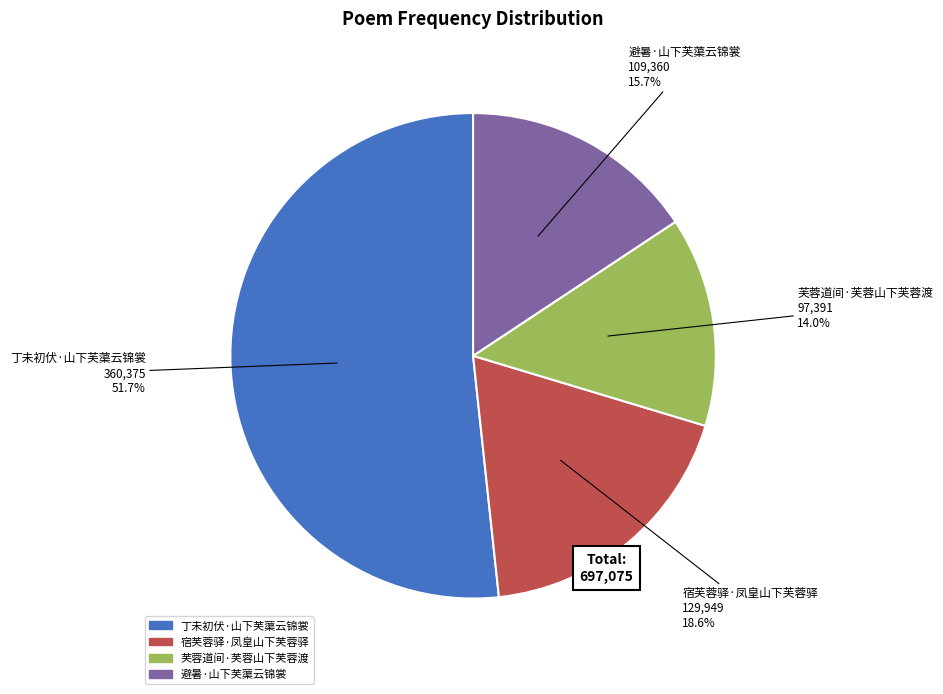

Which category has the biggest portion of the pie?

丁未初伏·山下芙蕖云锦裳